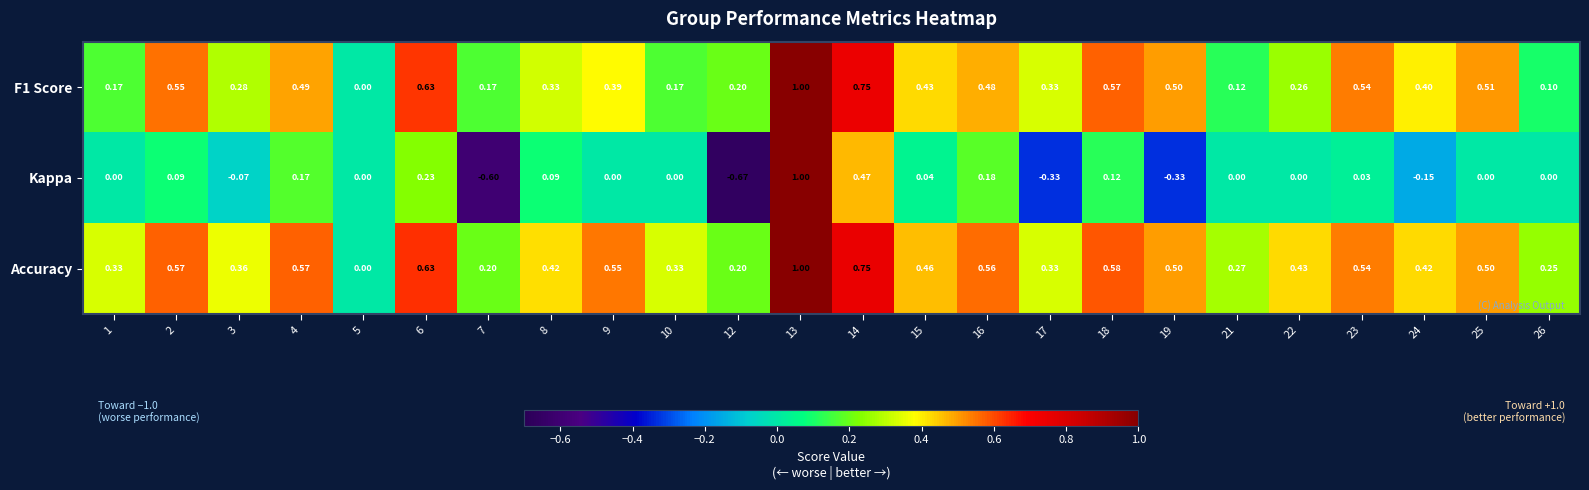

Is the value of F1 Score at 2 greater than the value of Kappa at 24?

Yes